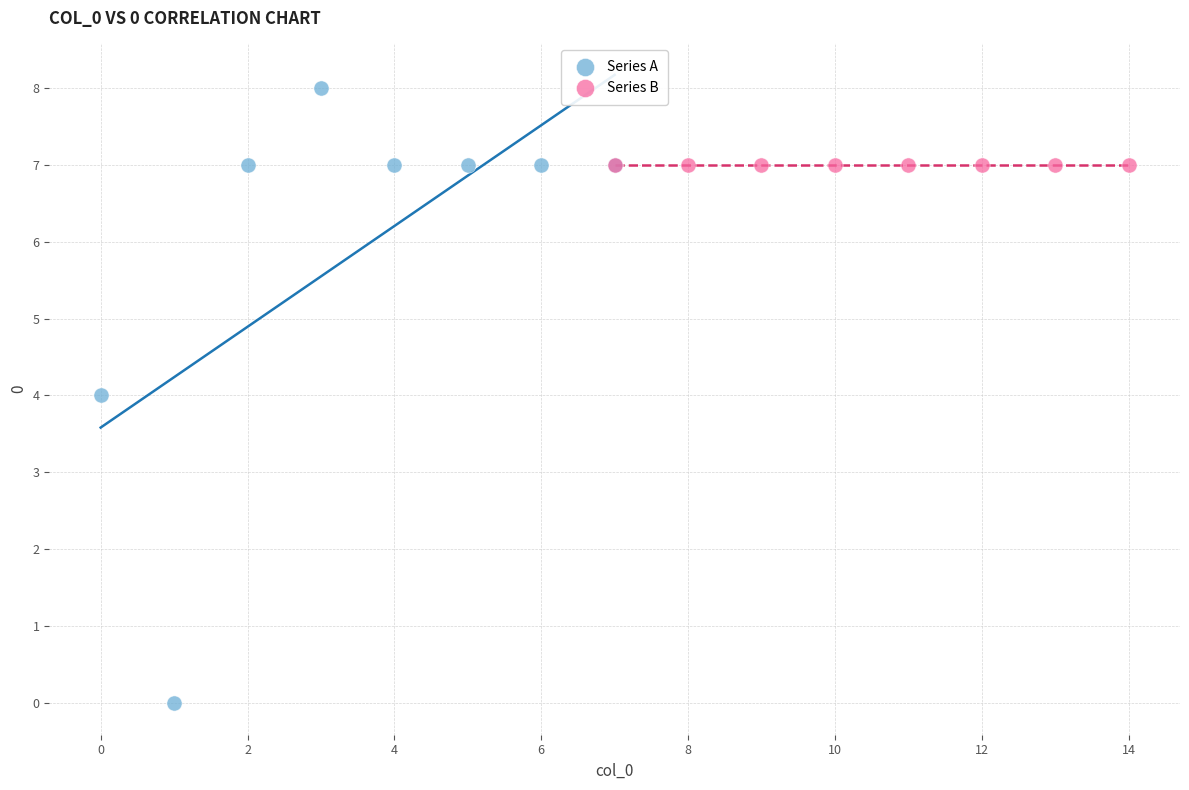

Which series reaches the maximum Y coordinate?

Series A